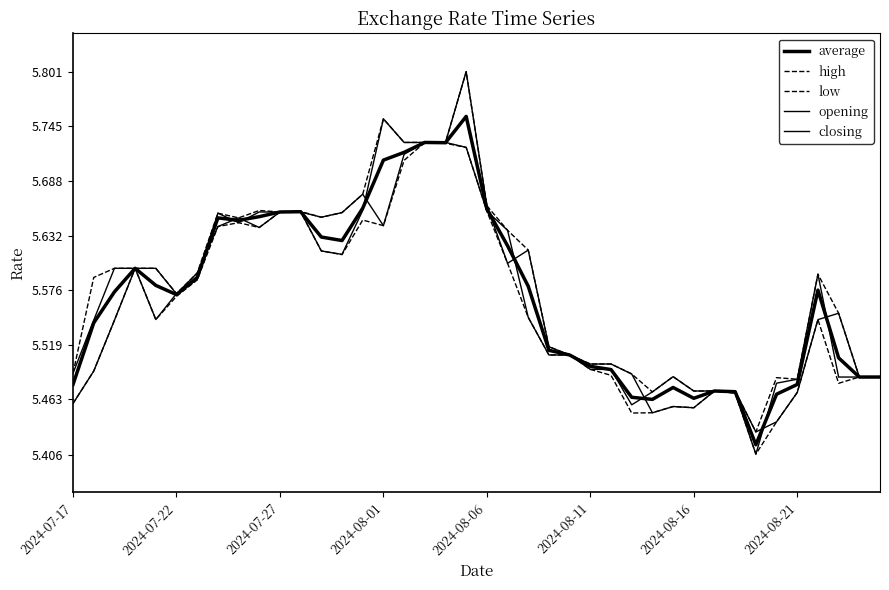

What is the average value of the closing series?

5.6